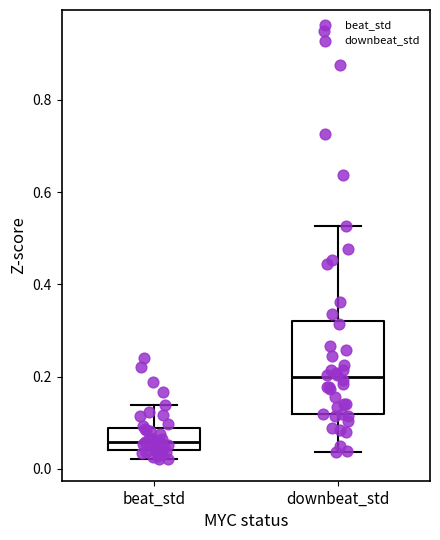

Reading left to right, read every box against the y-axis: the position of its median line, the range the box covers, and the ends of its whiskers. The values are not printed on the chart, so give them approximately, as read against the axis.

beat_std: median 0.06, box 0.04 to 0.08, whiskers 0.02 to 0.14
downbeat_std: median 0.20, box 0.12 to 0.32, whiskers 0.04 to 0.52